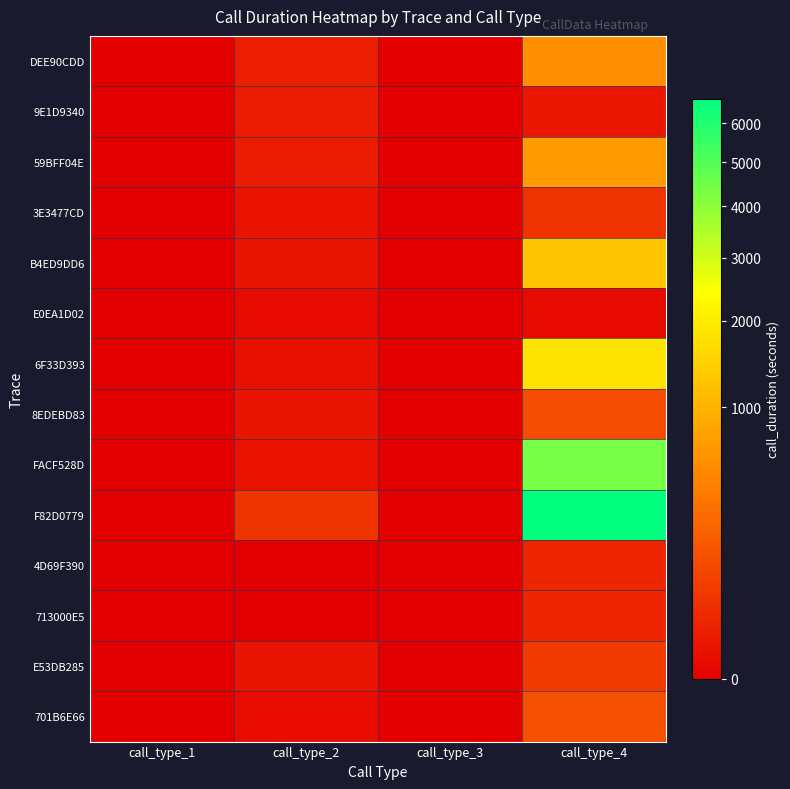

Rank the series by their maximum value, from highest to lowest.

F82D0779, FACF528D, 6F33D393, B4ED9DD6, 59BFF04E, DEE90CDD, 701B6E66, 8EDEBD83, E53DB285, 3E3477CD, 4D69F390, 713000E5, 9E1D9340, E0EA1D02